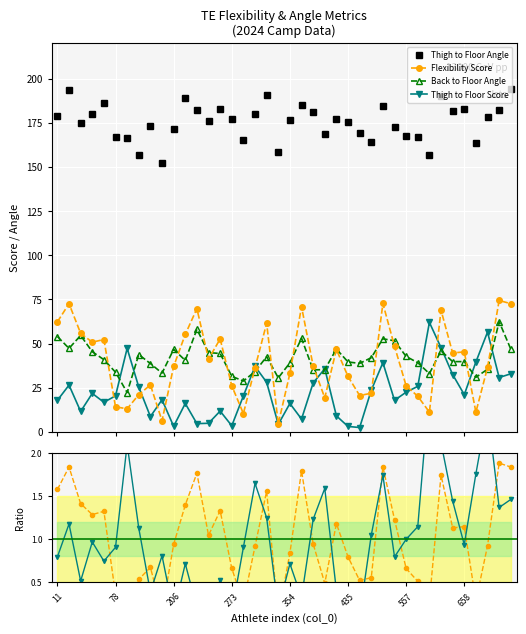

What is the value of the Back to Floor Angle point at the 14th from the left?

44.9